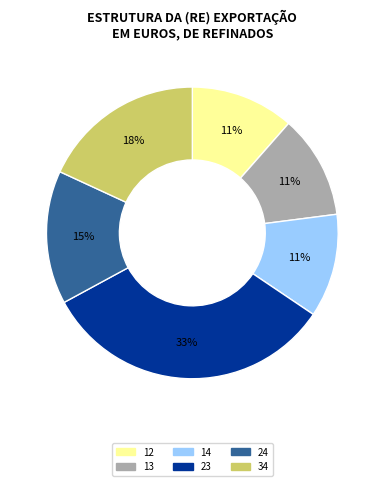

To the nearest percent, what is the average slice percentage?

17%